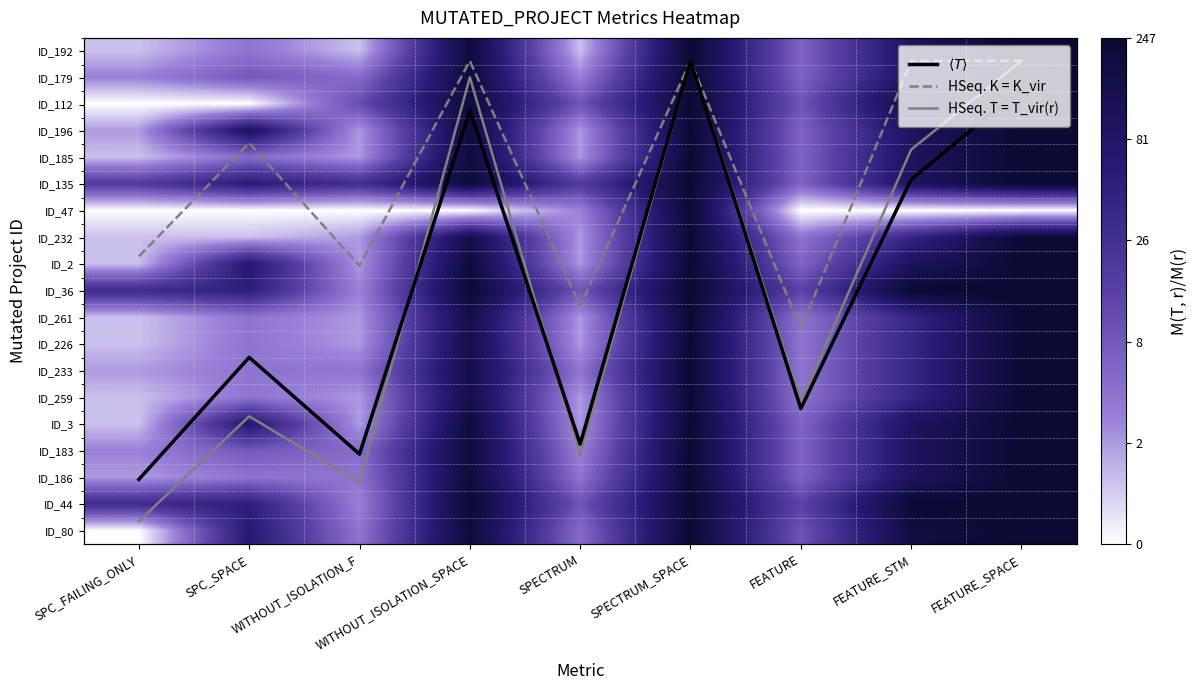

The value of HSeq. K = K_vir at WITHOUT_ISOLATION_F is 0.4. True or false?

False